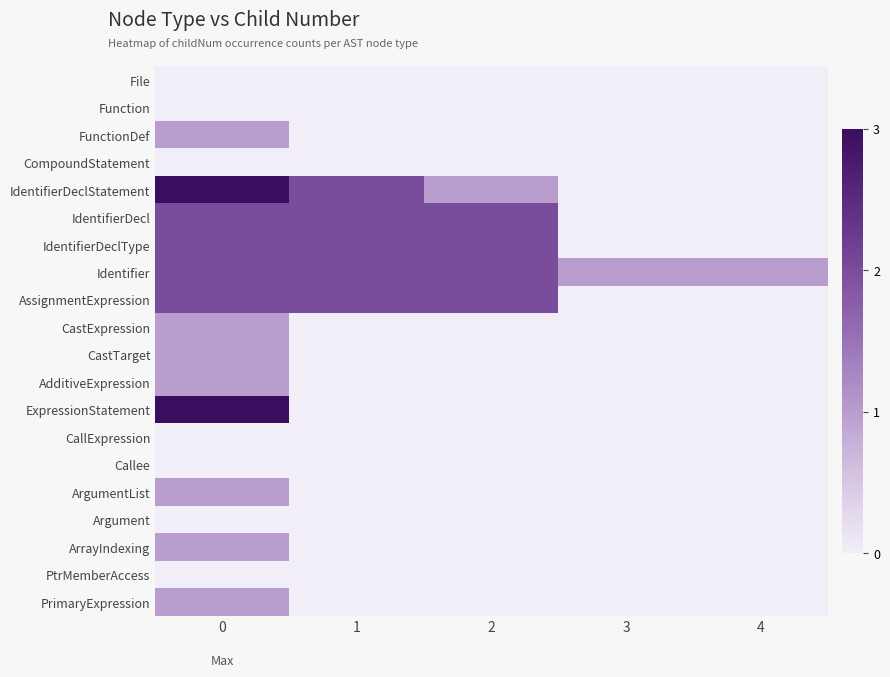

Reading right to left, extract all data points from this chart.

row_0: 4=0	3=0	2=0	1=0	0=0
row_1: 4=0	3=0	2=0	1=0	0=0
row_2: 4=0	3=0	2=0	1=0	0=1
row_3: 4=0	3=0	2=0	1=0	0=0
row_4: 4=0	3=0	2=1	1=2	0=3
row_5: 4=0	3=0	2=2	1=2	0=2
row_6: 4=0	3=0	2=2	1=2	0=2
row_7: 4=1	3=1	2=2	1=2	0=2
row_8: 4=0	3=0	2=2	1=2	0=2
row_9: 4=0	3=0	2=0	1=0	0=1
row_10: 4=0	3=0	2=0	1=0	0=1
row_11: 4=0	3=0	2=0	1=0	0=1
row_12: 4=0	3=0	2=0	1=0	0=3
row_13: 4=0	3=0	2=0	1=0	0=0
row_14: 4=0	3=0	2=0	1=0	0=0
row_15: 4=0	3=0	2=0	1=0	0=1
row_16: 4=0	3=0	2=0	1=0	0=0
row_17: 4=0	3=0	2=0	1=0	0=1
row_18: 4=0	3=0	2=0	1=0	0=0
row_19: 4=0	3=0	2=0	1=0	0=1